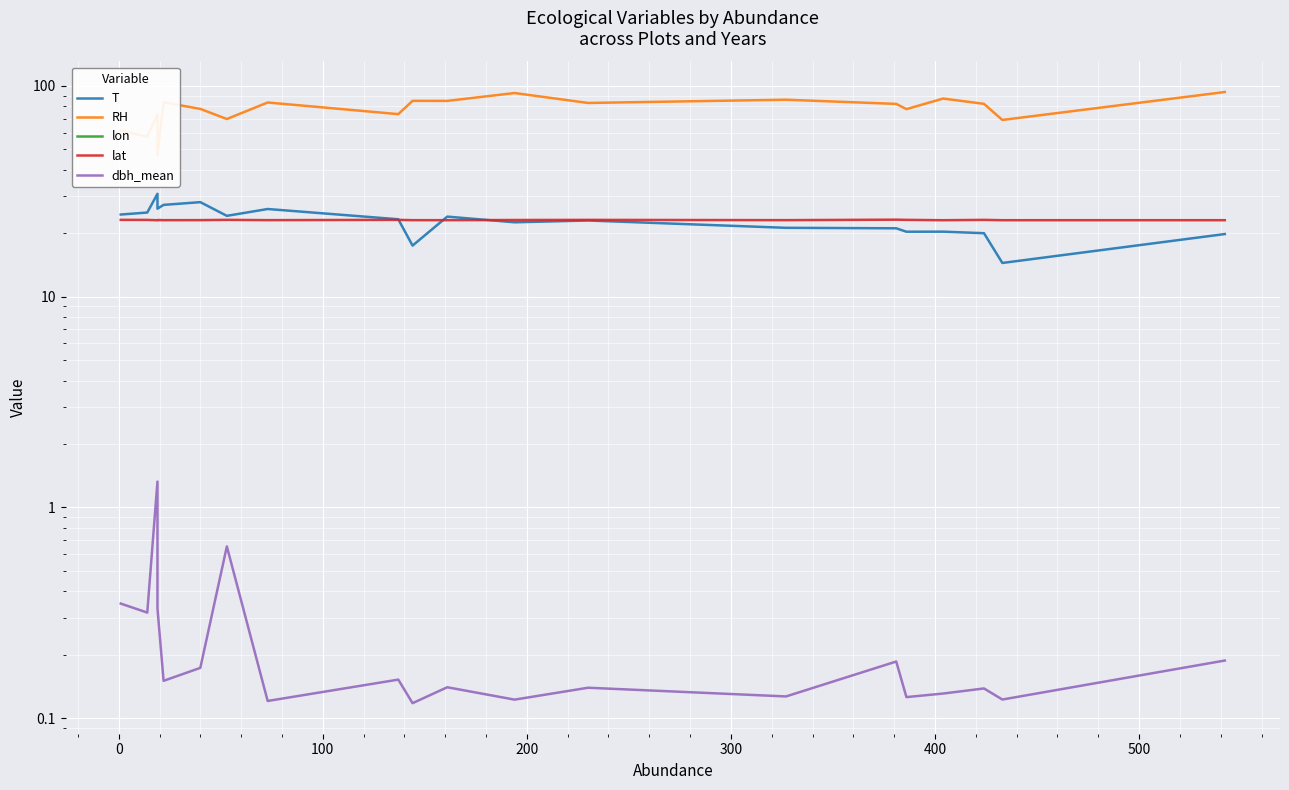

True or false: dbh_mean has a value of 0.1 at 10.

False